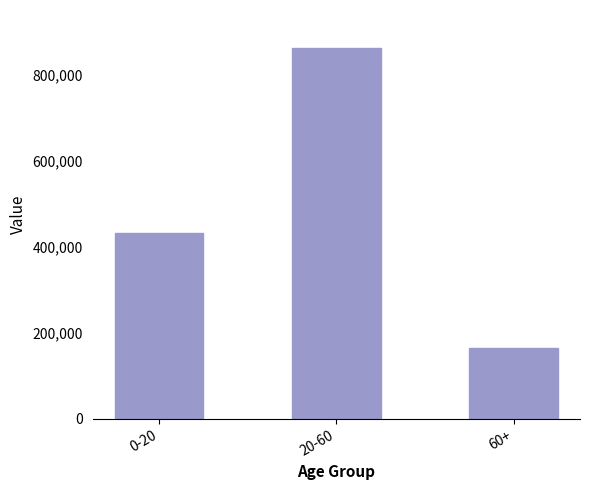

Rank the categories by value from lowest to highest.

60+, 0-20, 20-60